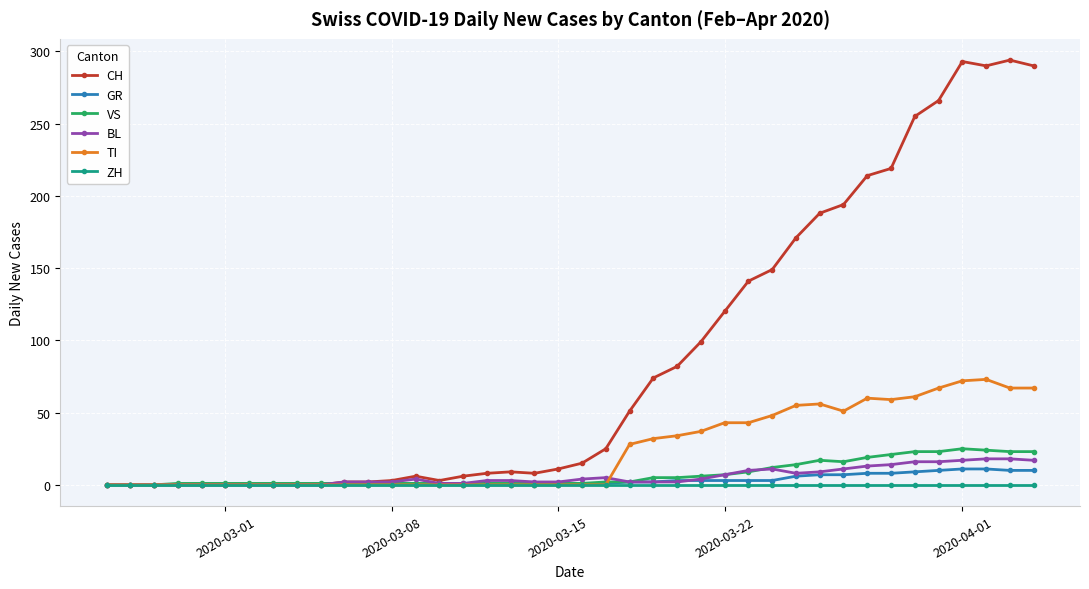

What is the highest value of the BL series?

18